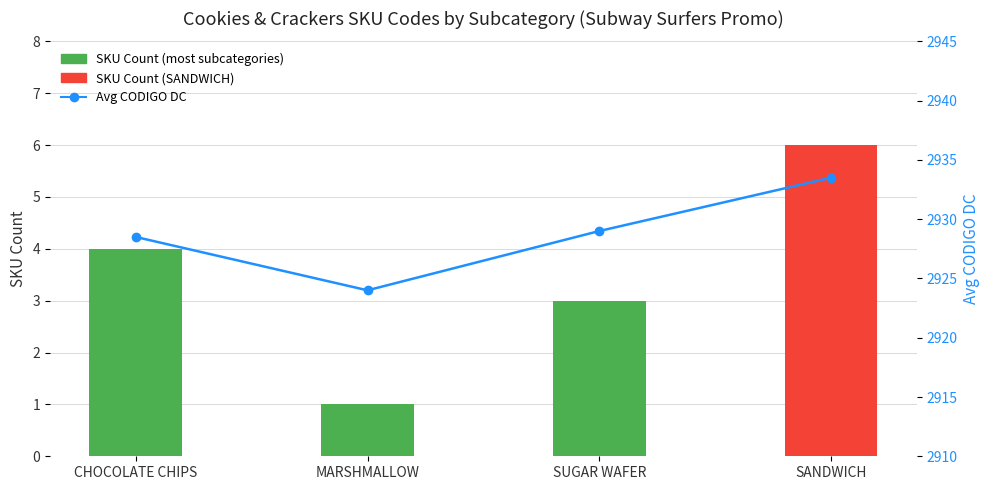

At which label does SKU Count reach its peak?

SANDWICH